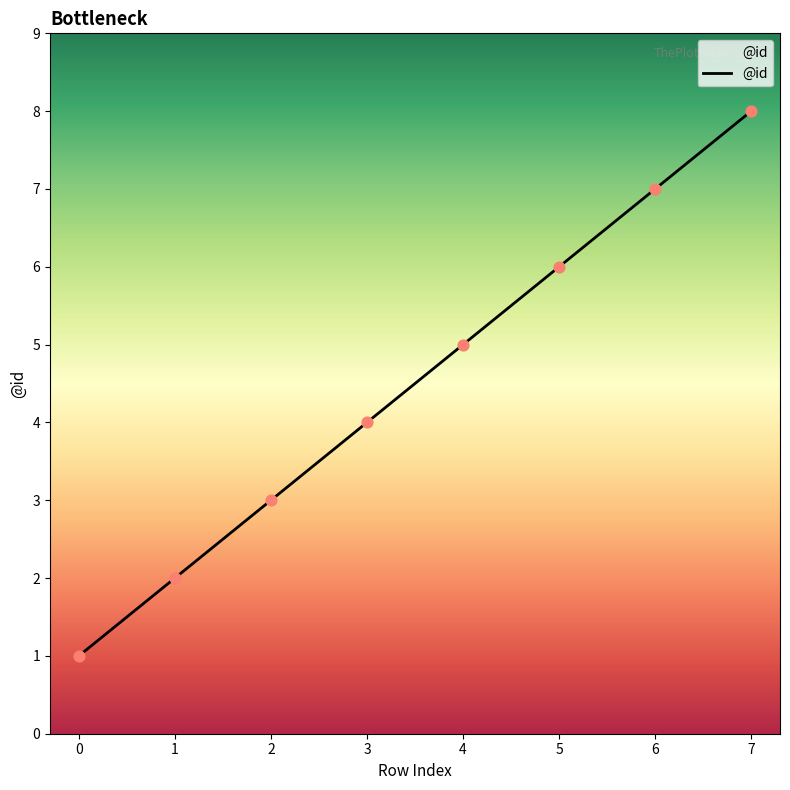

What is the change in value from 3 to 5?

+2